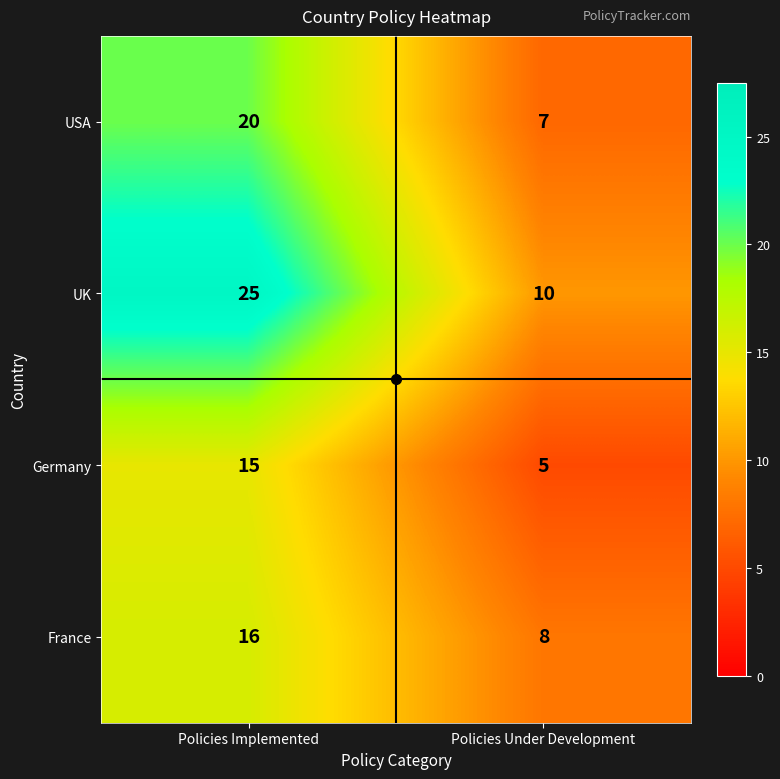

Which series has the widest spread of values?

UK